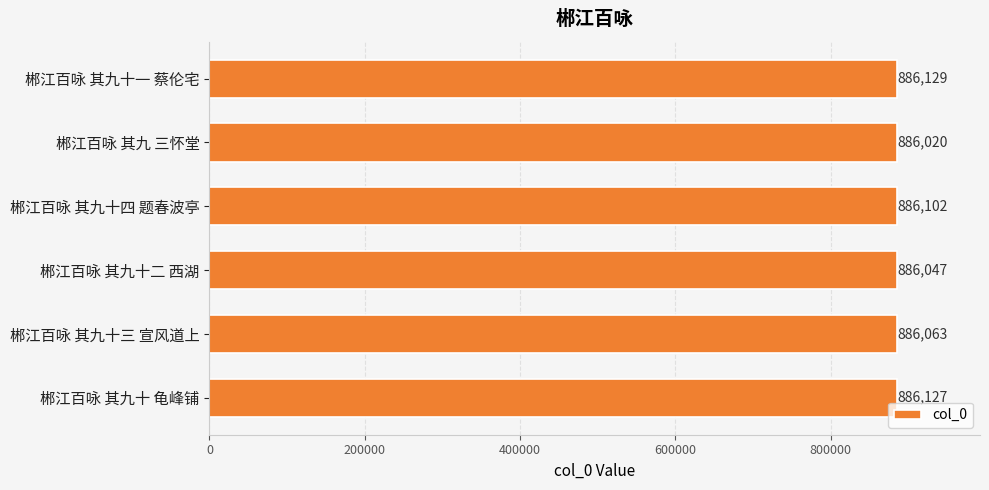

What is the difference between the maximum and second lowest values?

82